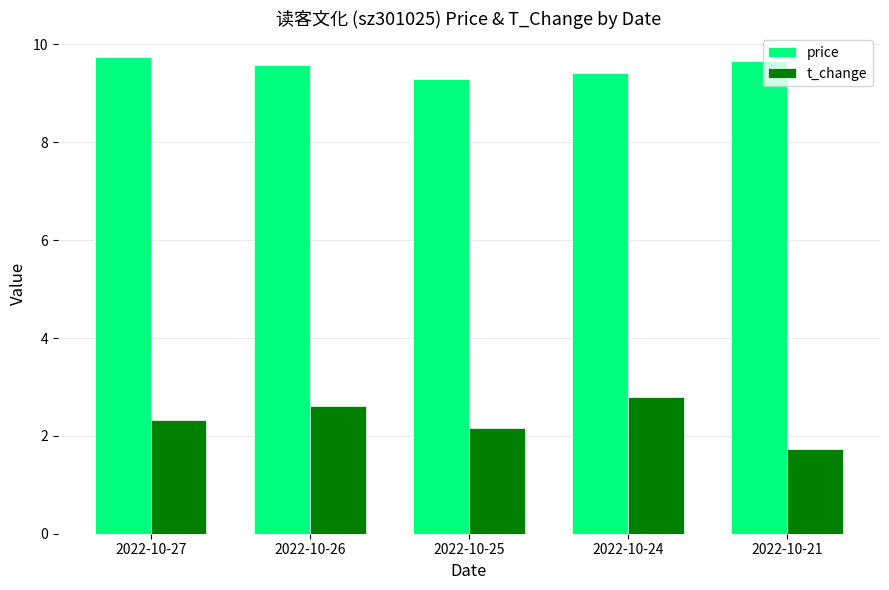

What are all the series names shown in the legend?

price, t_change